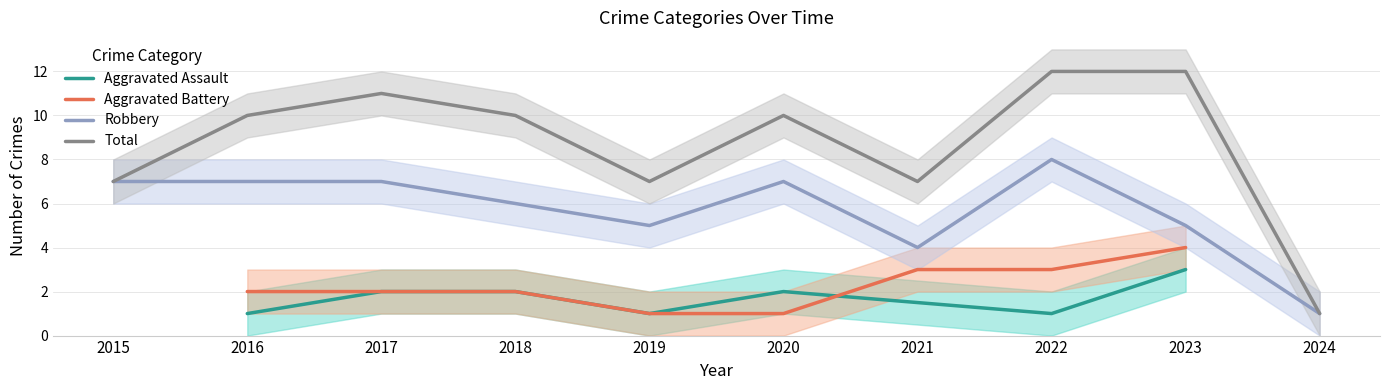

Which series has the widest spread of values?

Total